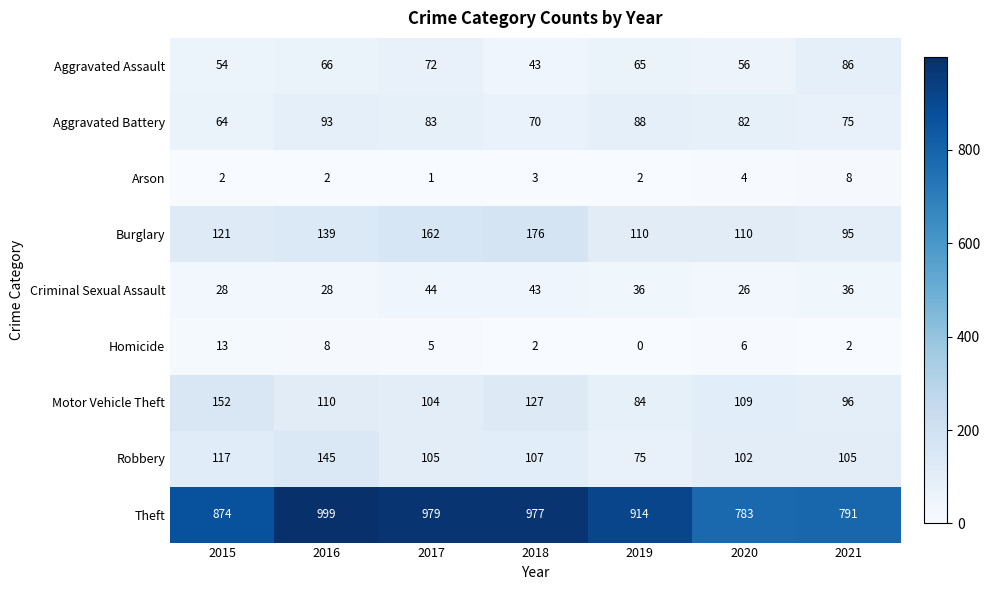

Rank the series at 2015 from lowest to highest value.

Arson, Homicide, Criminal Sexual Assault, Aggravated Assault, Aggravated Battery, Robbery, Burglary, Motor Vehicle Theft, Theft